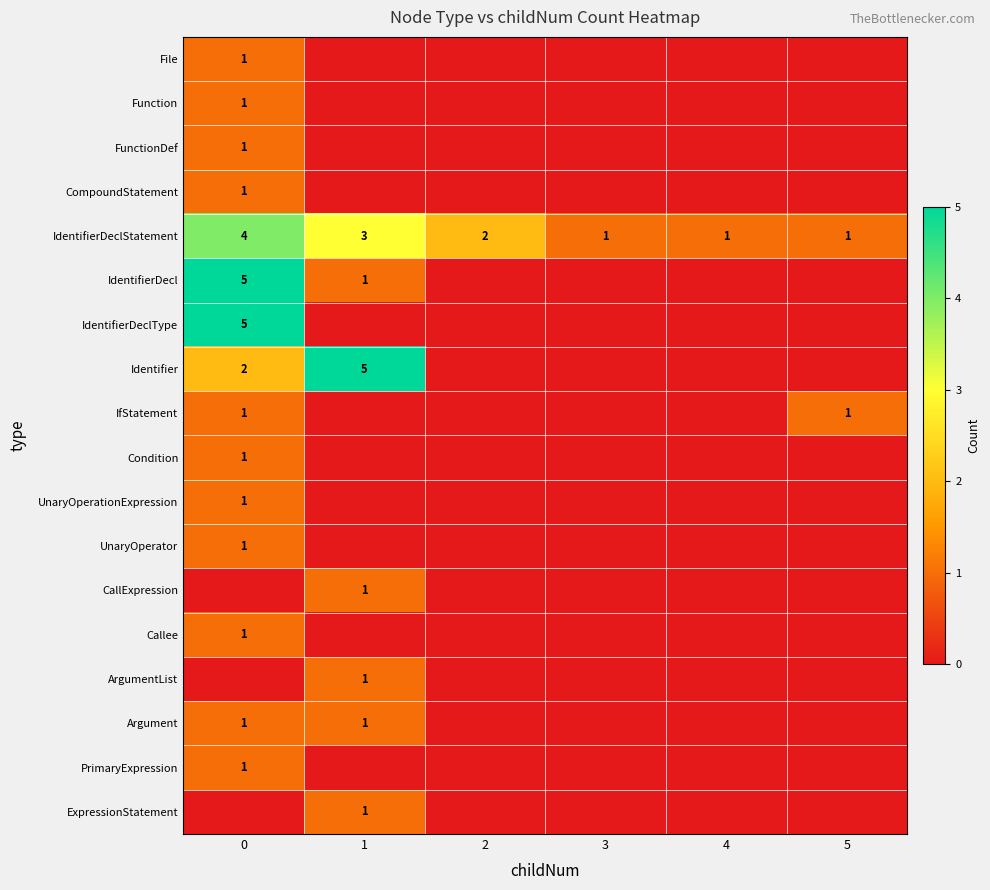

Is it true that IdentifierDeclStatement equals 3 at 1?

True